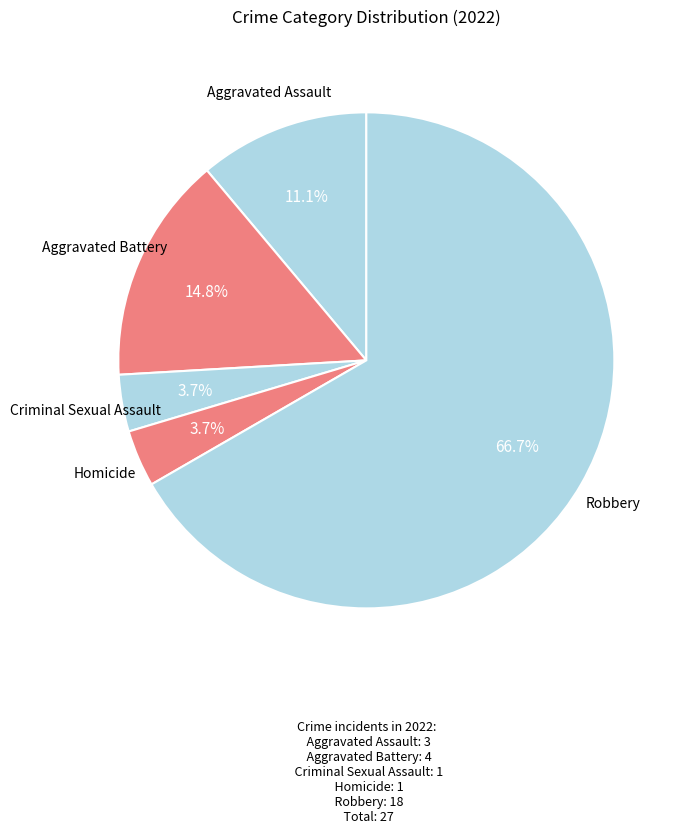

What is the ratio of the value at Robbery to the value at Homicide?

18.0